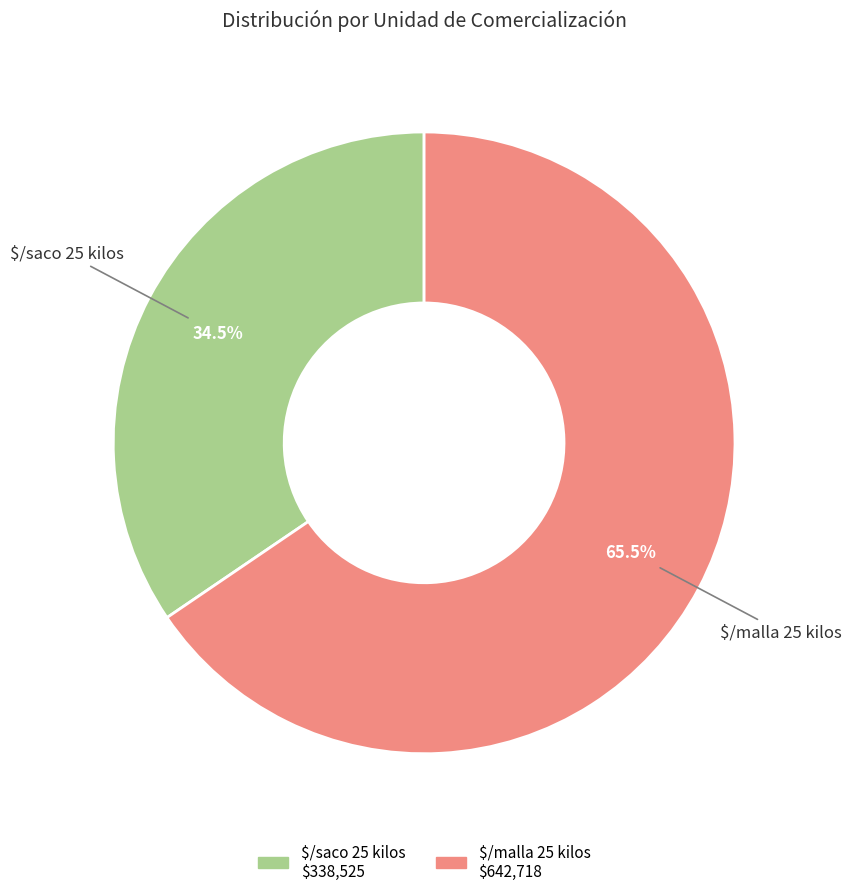

What portion of the pie excludes $/saco 25 kilos?

65.5%